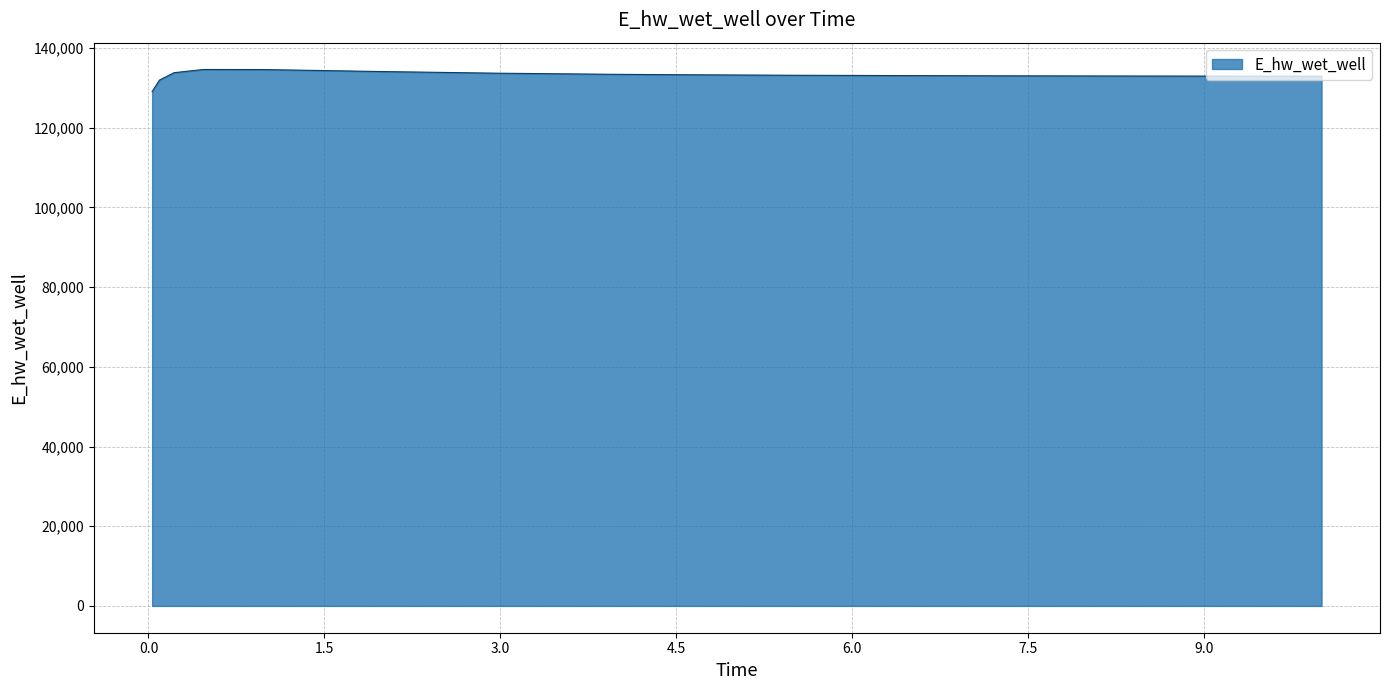

What is the sum of all values?

1996867.5